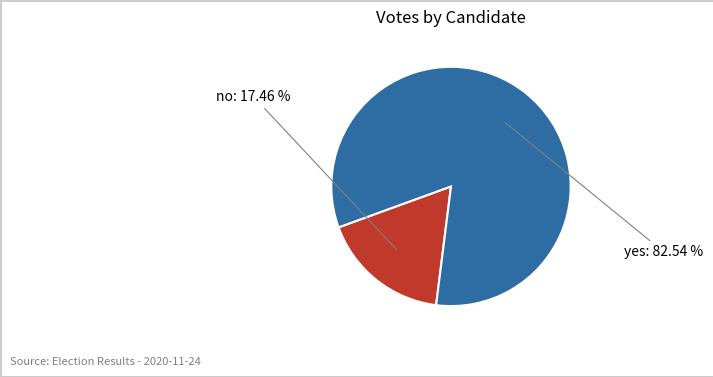

What percentage is the yes slice, to the nearest percent?

83%